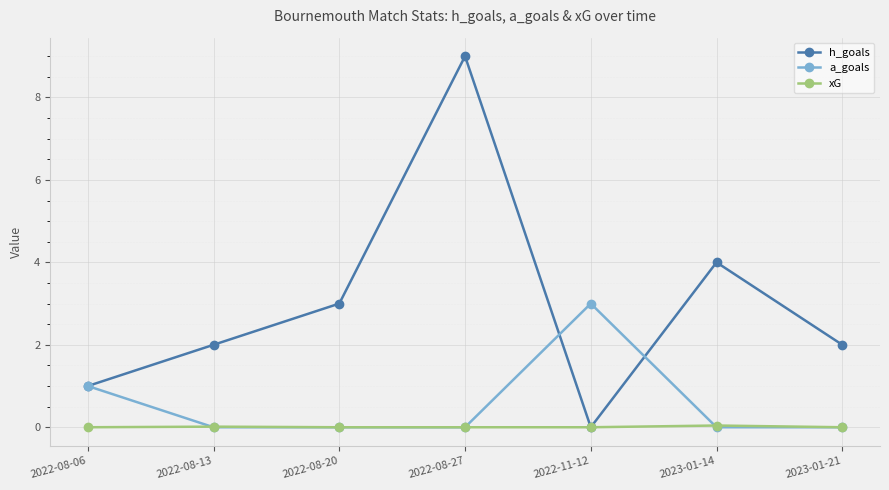

Which series has the largest total across all categories?

h_goals